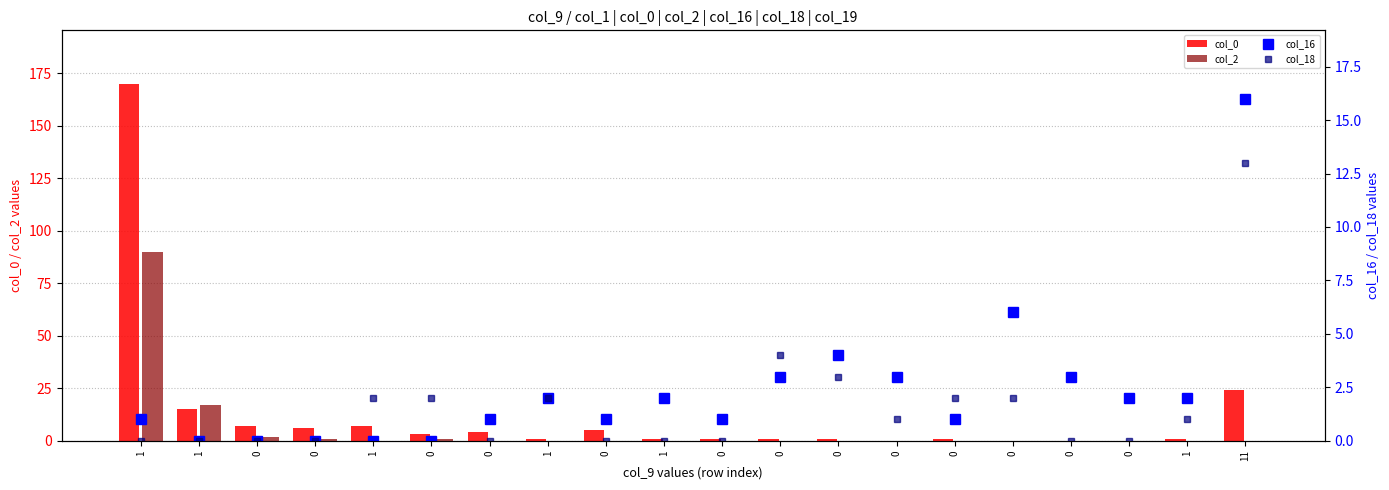

Are the bars grouped side by side (vs. stacked)?

Yes